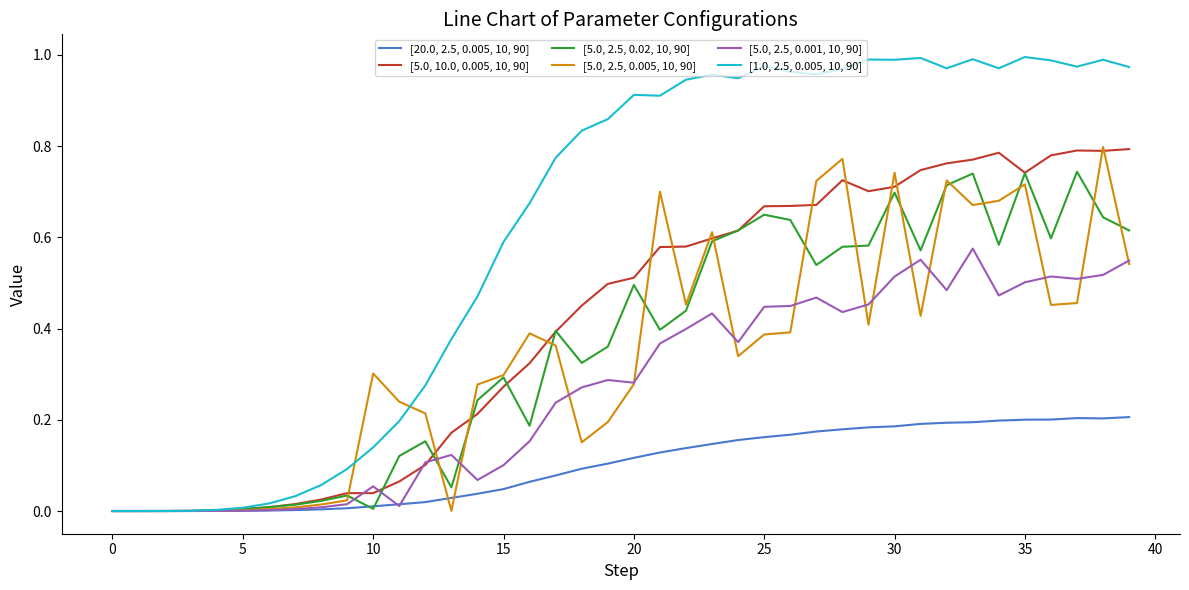

After their last crossing, which series has the higher values: [5.0, 2.5, 0.001, 10, 90] or [5.0, 10.0, 0.005, 10, 90]?

[5.0, 10.0, 0.005, 10, 90]